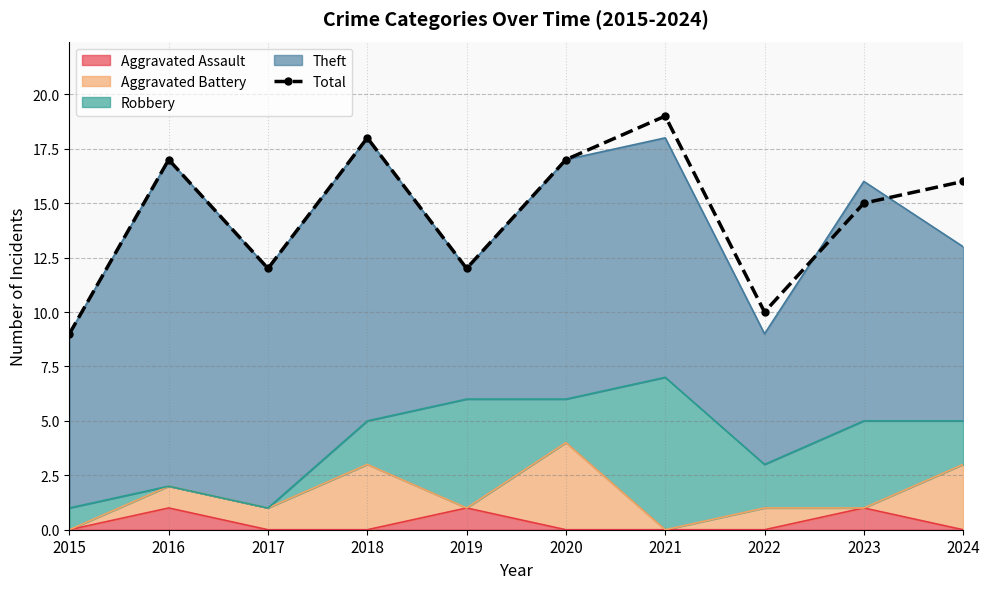

Rank the categories by value from highest to lowest.

2021, 2018, 2016, 2020, 2024, 2023, 2017, 2019, 2022, 2015